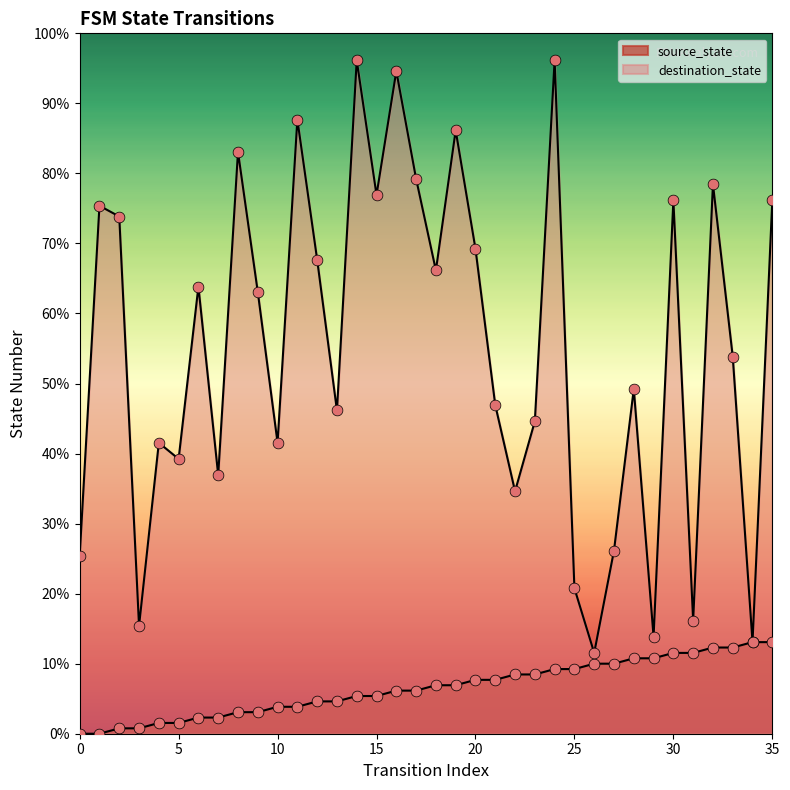

At which category is the sum across all series the highest?

24